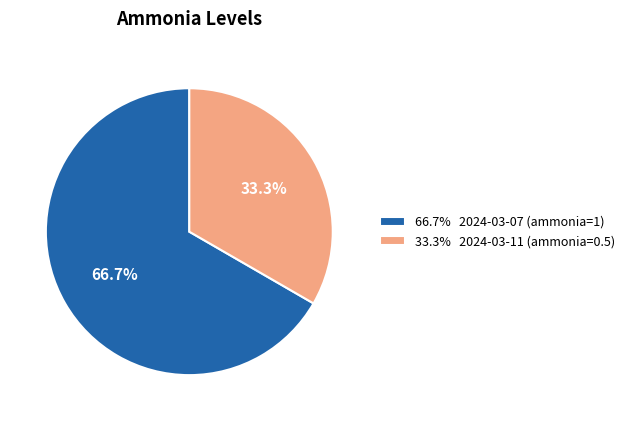

Which slice represents more than half of the pie?

66.7% 2024-03-07 (ammonia=1)